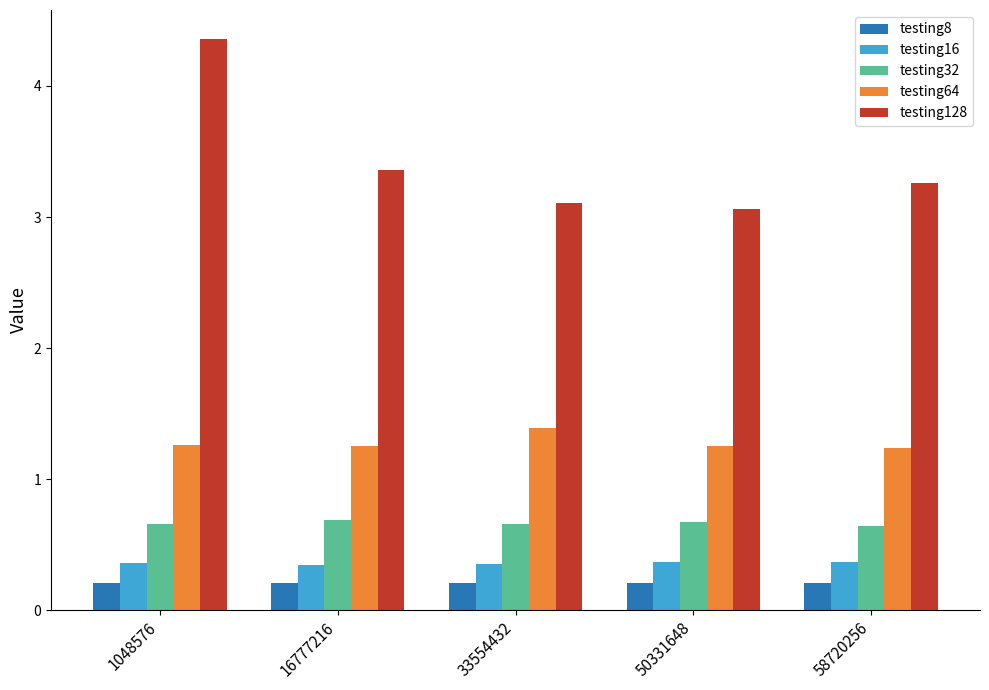

Which series has the largest total across all categories?

testing128